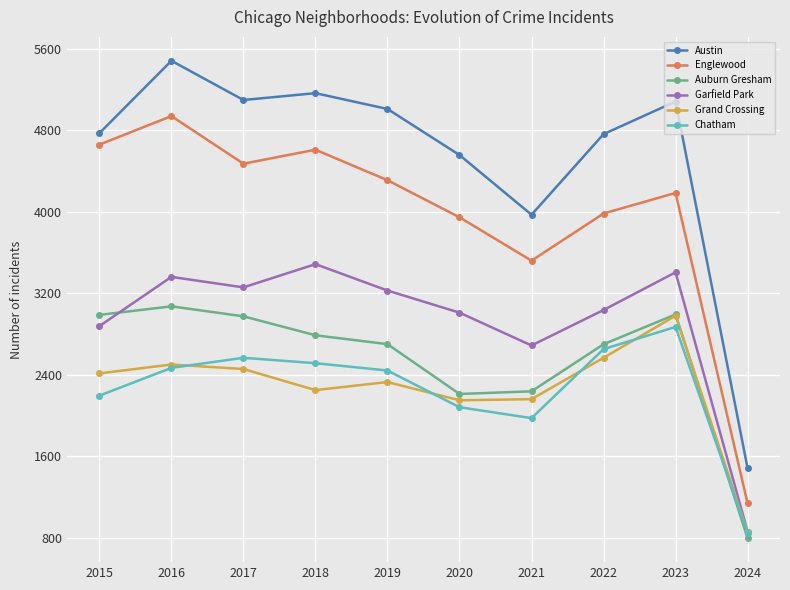

True or false: Auburn Gresham and Austin intersect in this chart.

False